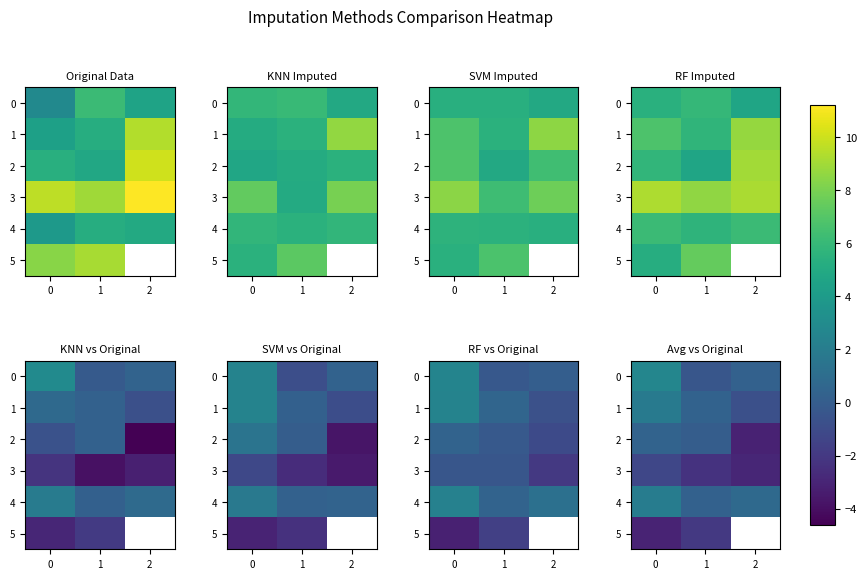

At 2, list the series in order from largest to smallest.

4, 0, 1, 5, 3, 2